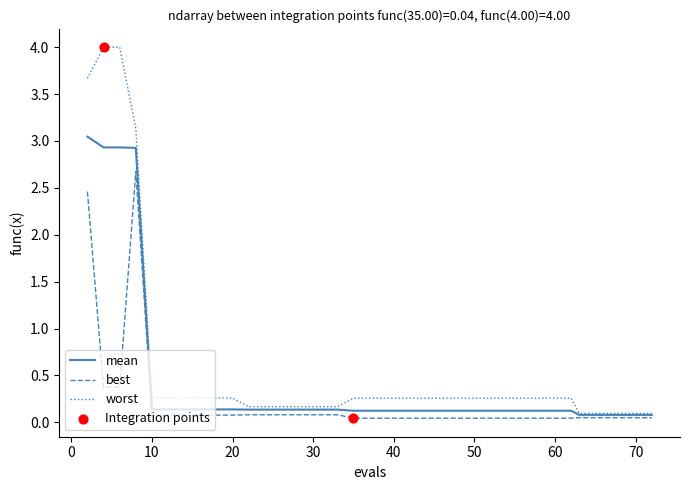

Rank the series by their maximum value, from highest to lowest.

worst, mean, best